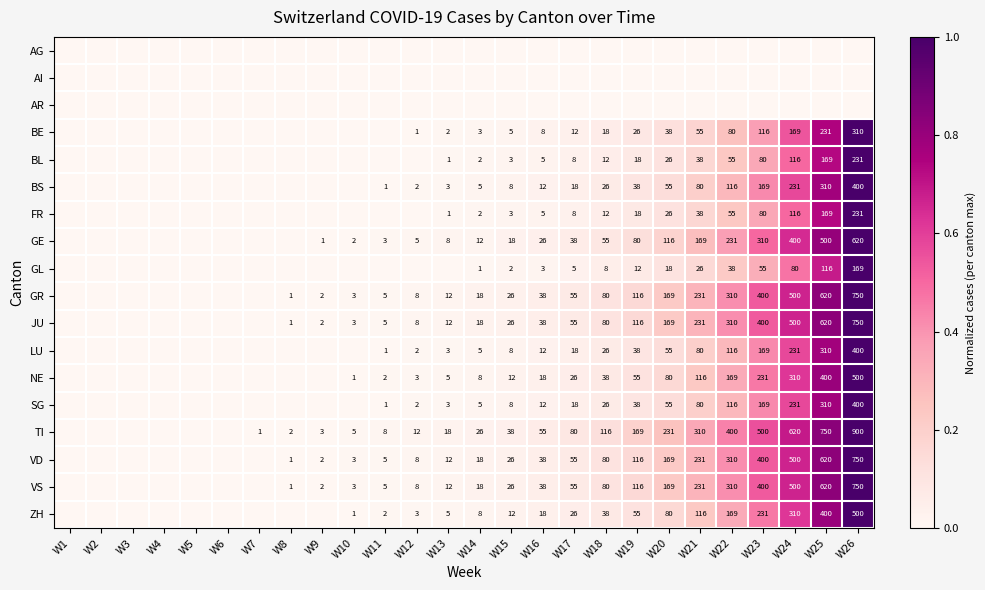

Which category has the lowest value across all series?

W1